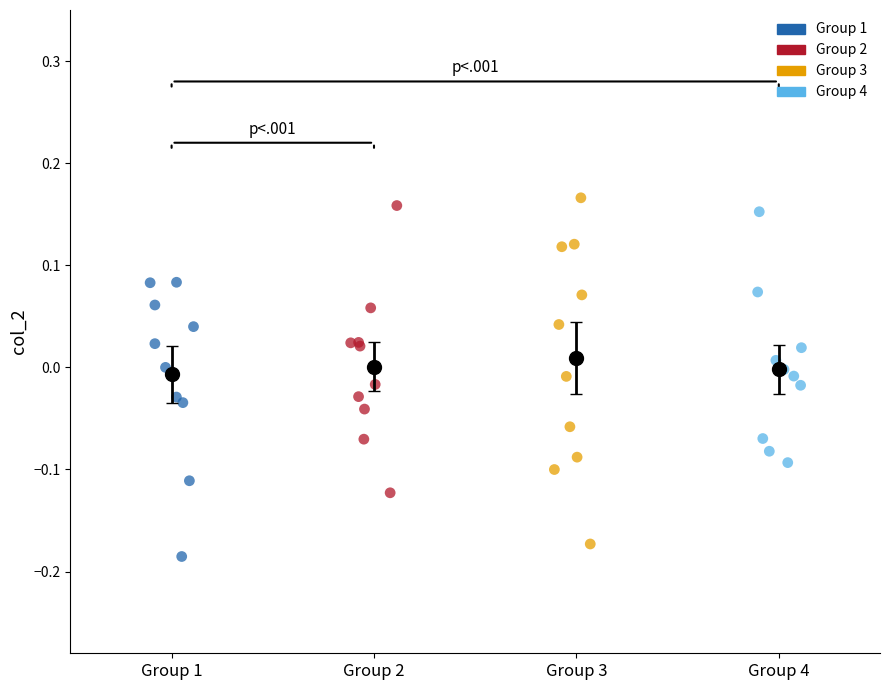

Which series has the largest Y range (max minus min)?

Group 3